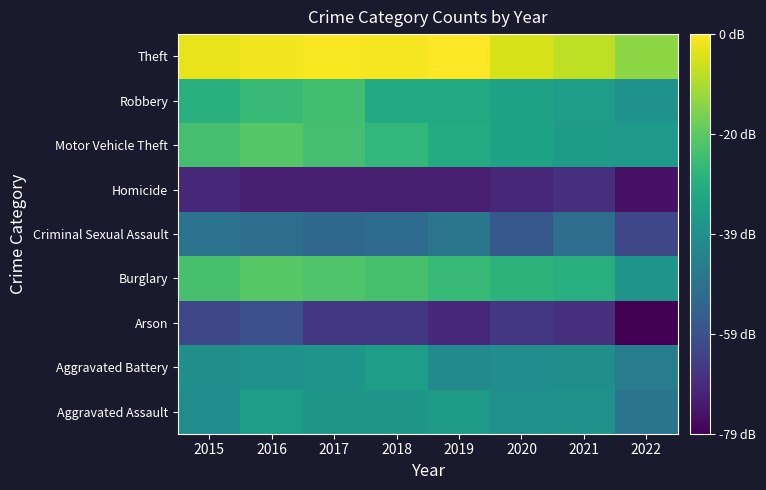

What is the total value across all series at 2022?

13.4